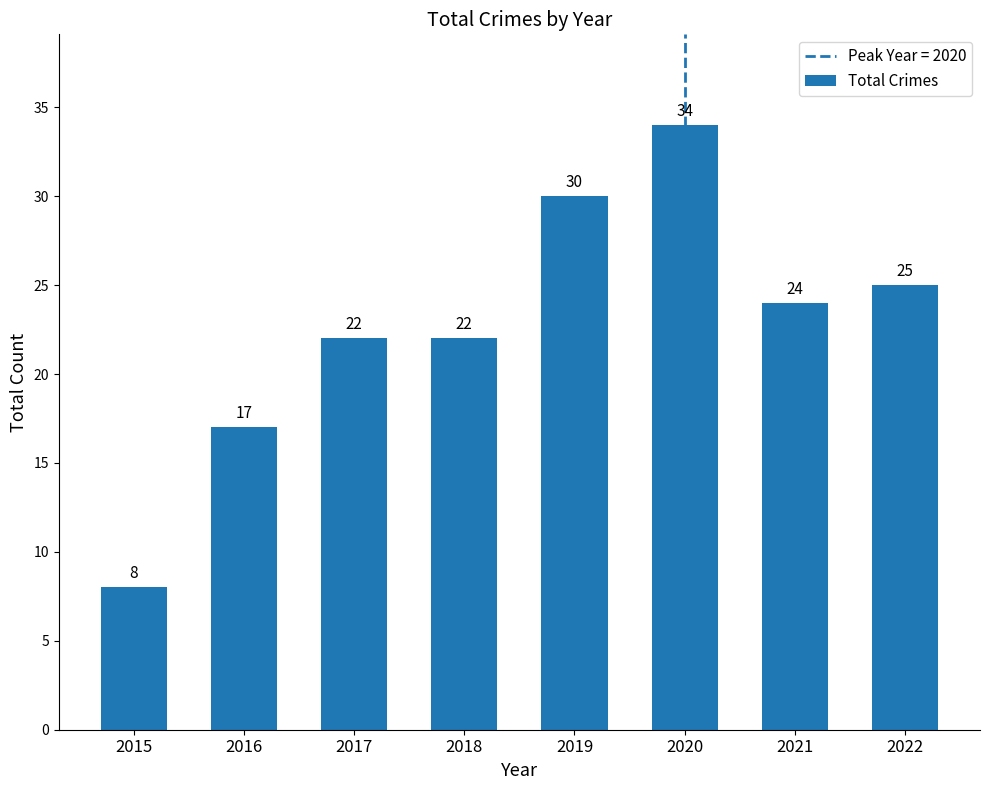

The value at 2016 is 11. True or false?

False